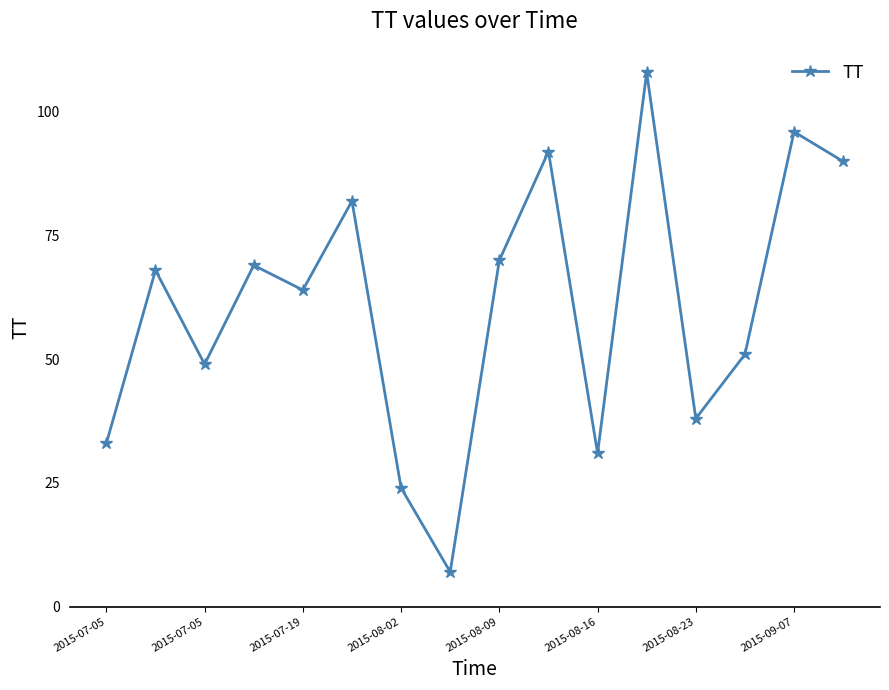

How many points are lower than both their immediate neighbors (excluding endpoints)?

5